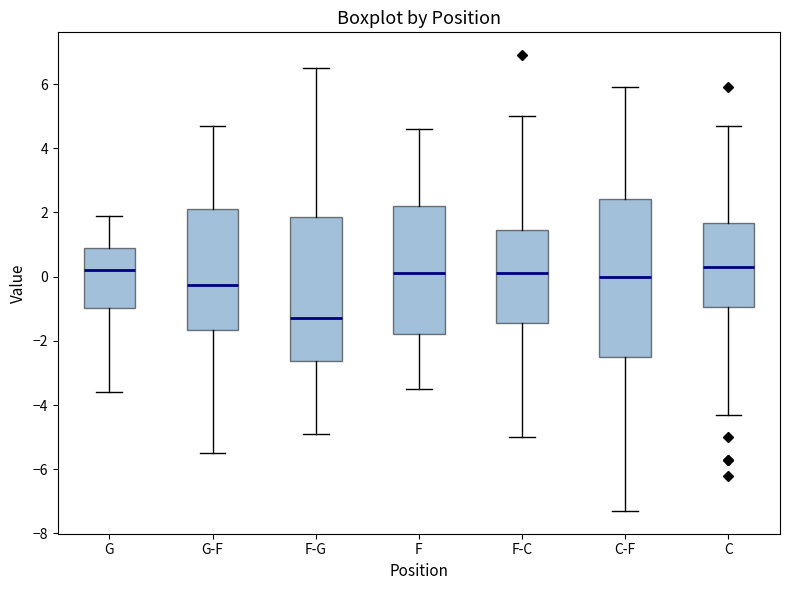

Comparing the boxes themselves (not the whiskers), which one is the tallest?

C-F